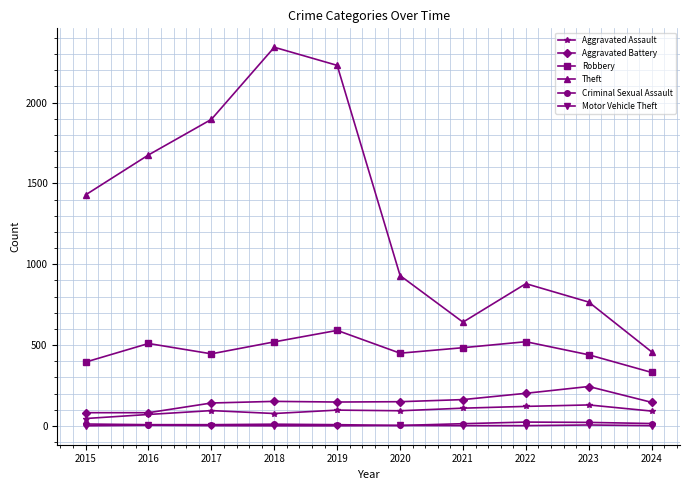

What is the spread (max minus min) of values at 2016?

1672